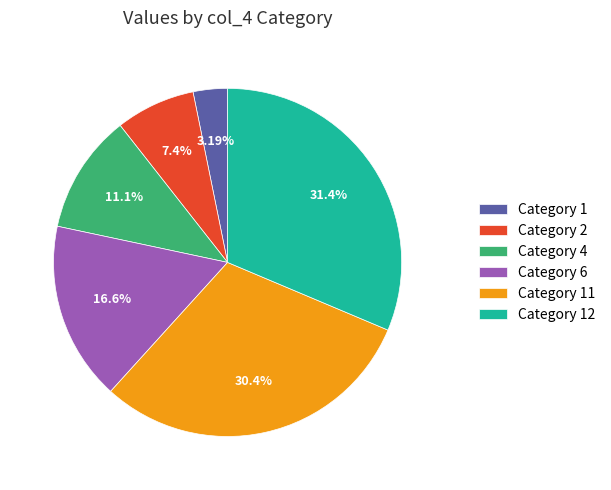

Which has a higher value, Category 4 or Category 2?

Category 4